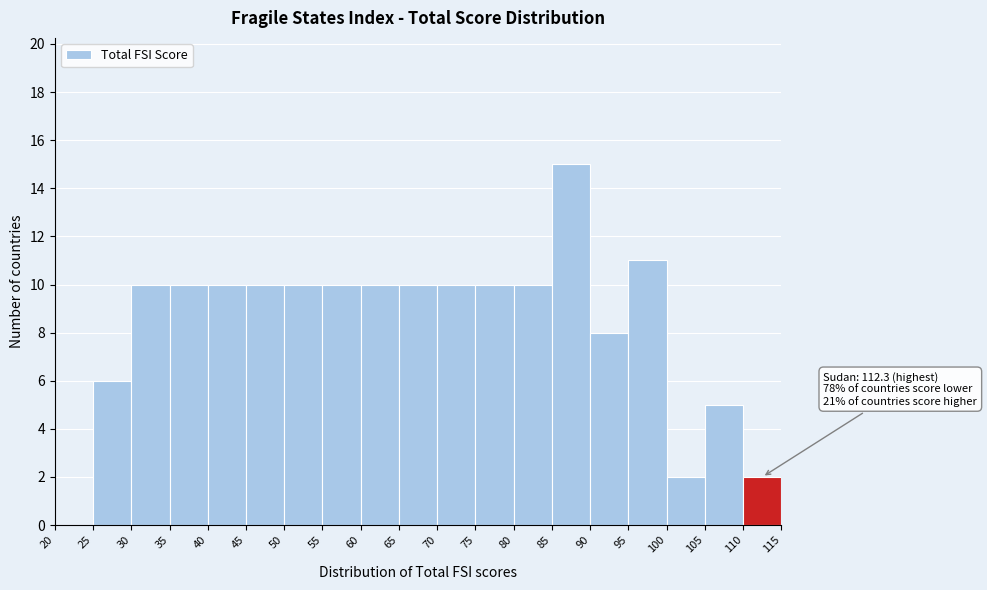

Which range on the x-axis has the tallest bar?

85 to 90